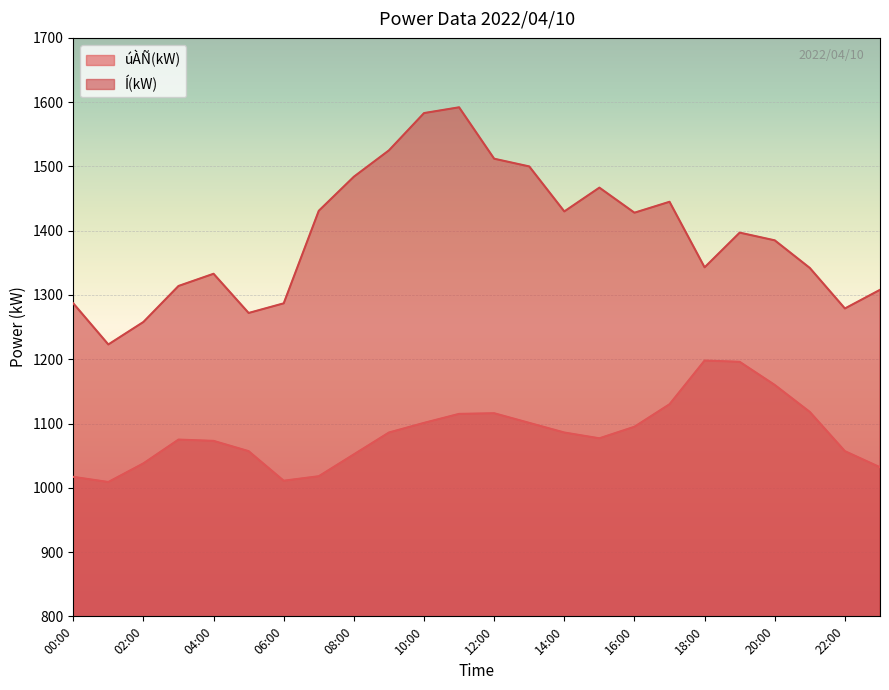

At 16:00, list the series in order from largest to smallest.

Í(kW), úÀÑ(kW)